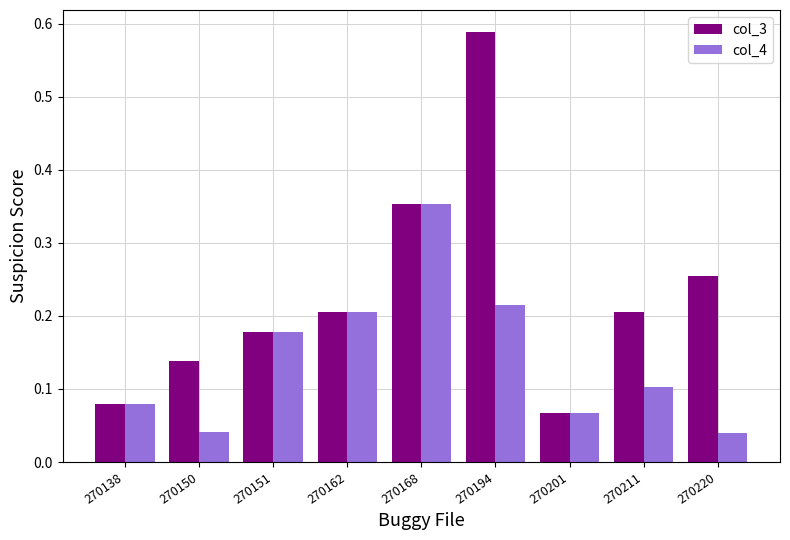

List the series in order of their overall mean, highest first.

col_3, col_4